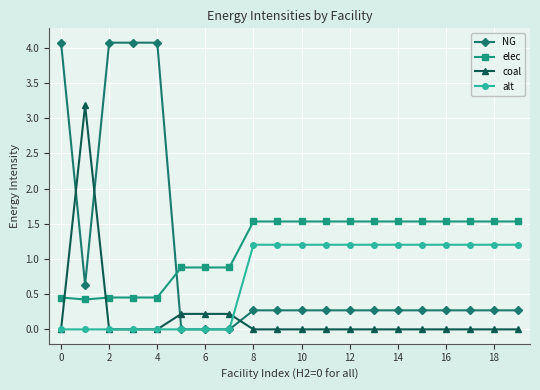

What is the highest value of the NG series?

4.1